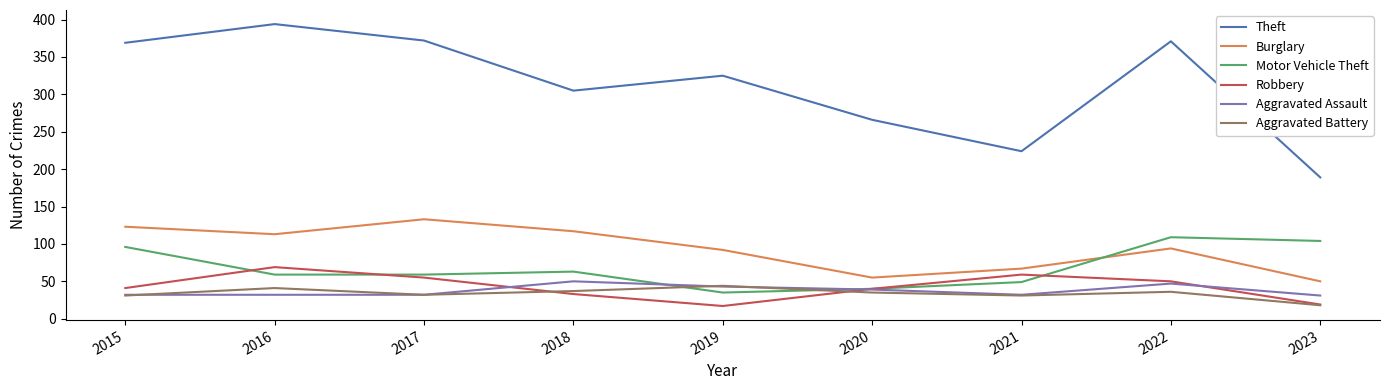

What are all the series names shown in the legend?

Theft, Burglary, Motor Vehicle Theft, Robbery, Aggravated Assault, Aggravated Battery